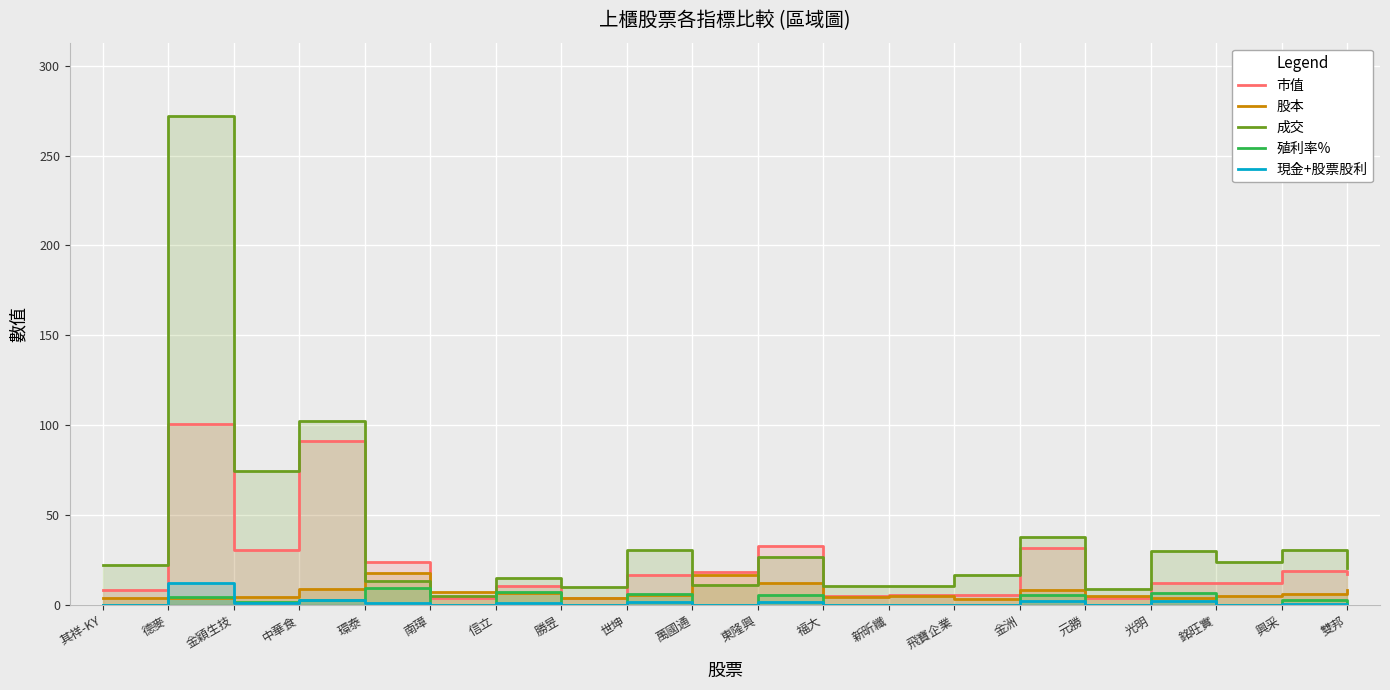

At how many categories does at least one series exceed 219?

1